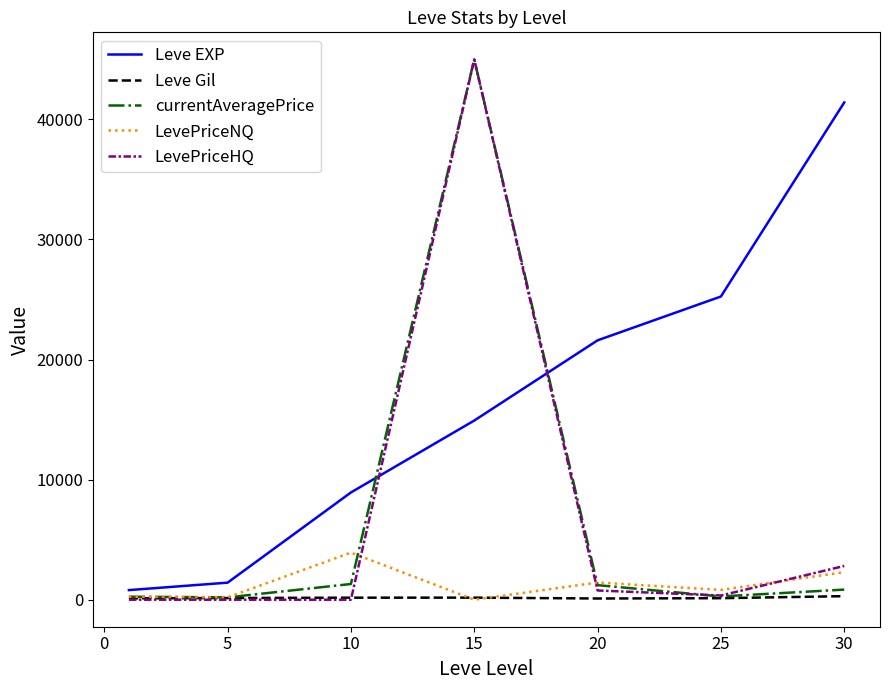

What is the average value of the Leve Gil series?

159.4